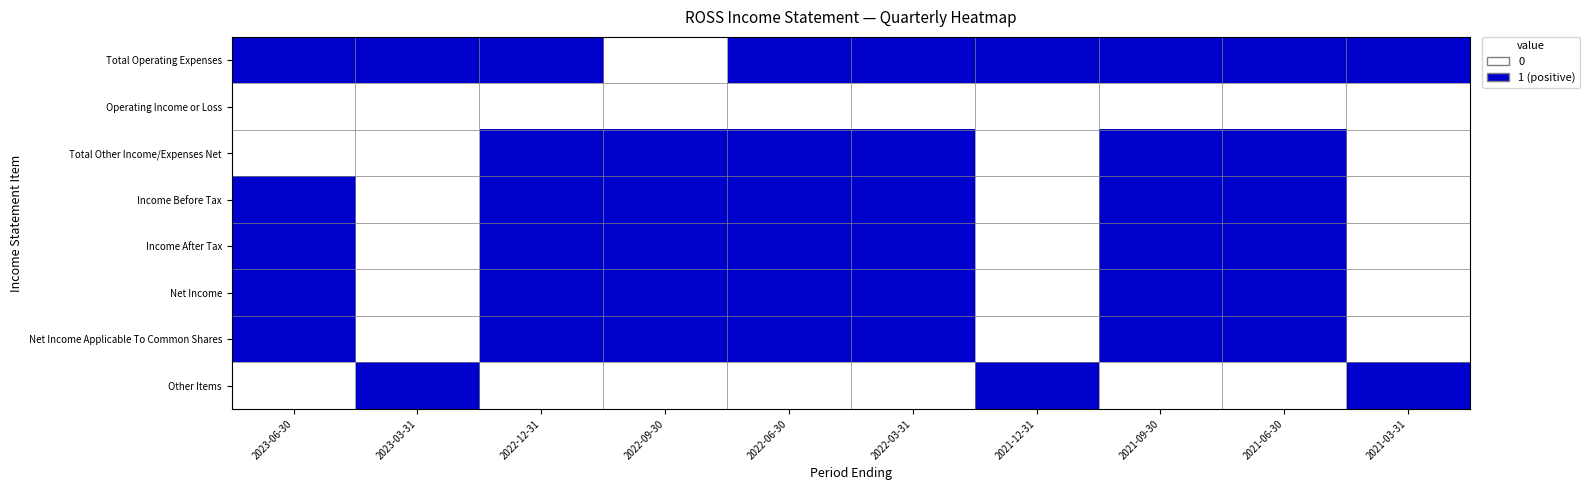

Reading right to left, extract all data points from this chart.

Total Operating Expenses: 2021-03-31=1	2021-06-30=1	2021-09-30=1	2021-12-31=1	2022-03-31=1	2022-06-30=1	2022-09-30=0	2022-12-31=1	2023-03-31=1	2023-06-30=1
Operating Income or Loss: 2021-03-31=0	2021-06-30=0	2021-09-30=0	2021-12-31=0	2022-03-31=0	2022-06-30=0	2022-09-30=0	2022-12-31=0	2023-03-31=0	2023-06-30=0
Total Other Income/Expenses Net: 2021-03-31=0	2021-06-30=1	2021-09-30=1	2021-12-31=0	2022-03-31=1	2022-06-30=1	2022-09-30=1	2022-12-31=1	2023-03-31=0	2023-06-30=0
Income Before Tax: 2021-03-31=0	2021-06-30=1	2021-09-30=1	2021-12-31=0	2022-03-31=1	2022-06-30=1	2022-09-30=1	2022-12-31=1	2023-03-31=0	2023-06-30=1
Income After Tax: 2021-03-31=0	2021-06-30=1	2021-09-30=1	2021-12-31=0	2022-03-31=1	2022-06-30=1	2022-09-30=1	2022-12-31=1	2023-03-31=0	2023-06-30=1
Net Income: 2021-03-31=0	2021-06-30=1	2021-09-30=1	2021-12-31=0	2022-03-31=1	2022-06-30=1	2022-09-30=1	2022-12-31=1	2023-03-31=0	2023-06-30=1
Net Income Applicable To Common Shares: 2021-03-31=0	2021-06-30=1	2021-09-30=1	2021-12-31=0	2022-03-31=1	2022-06-30=1	2022-09-30=1	2022-12-31=1	2023-03-31=0	2023-06-30=1
Other Items: 2021-03-31=1	2021-06-30=0	2021-09-30=0	2021-12-31=1	2022-03-31=0	2022-06-30=0	2022-09-30=0	2022-12-31=0	2023-03-31=1	2023-06-30=0